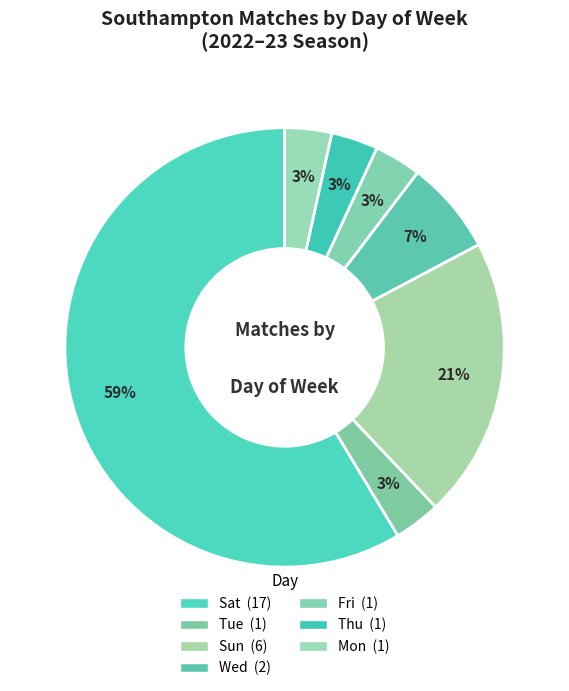

Count the number of slices in the pie.

7